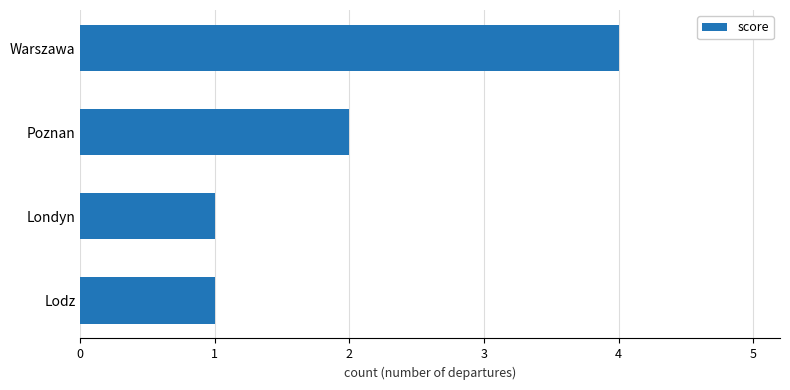

What is the ratio of the value at Warszawa to the value at Poznan?

2.0